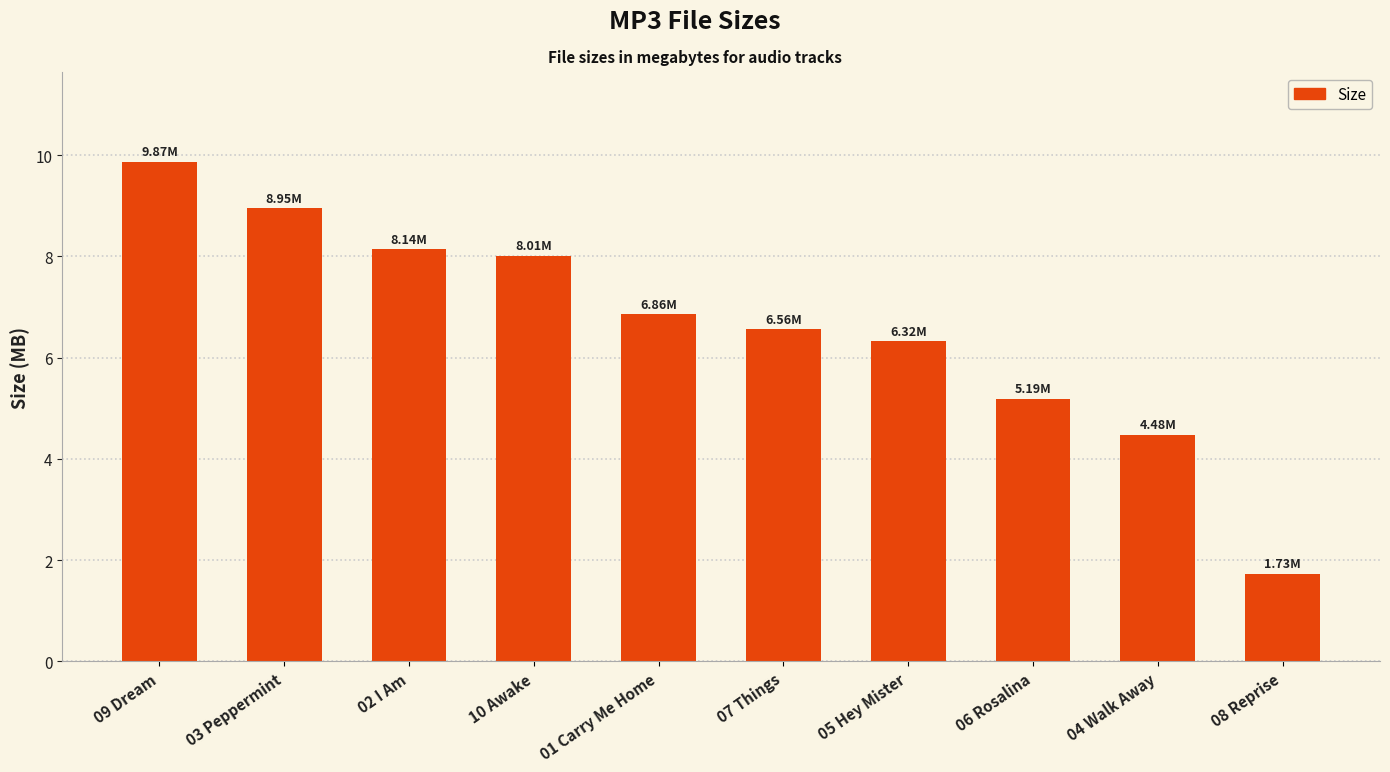

The chart shows a value of 5.2 at 06 Rosalina. True or false?

True